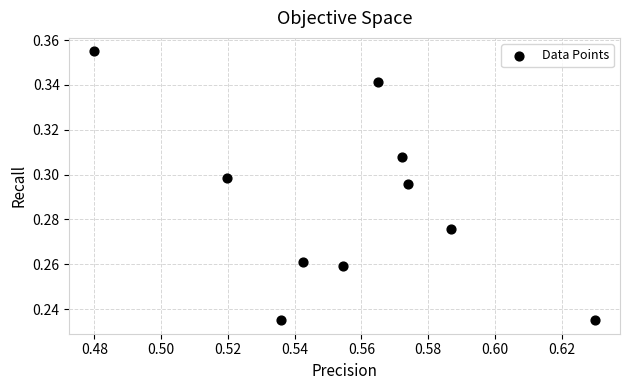

What is the average X value?

0.6